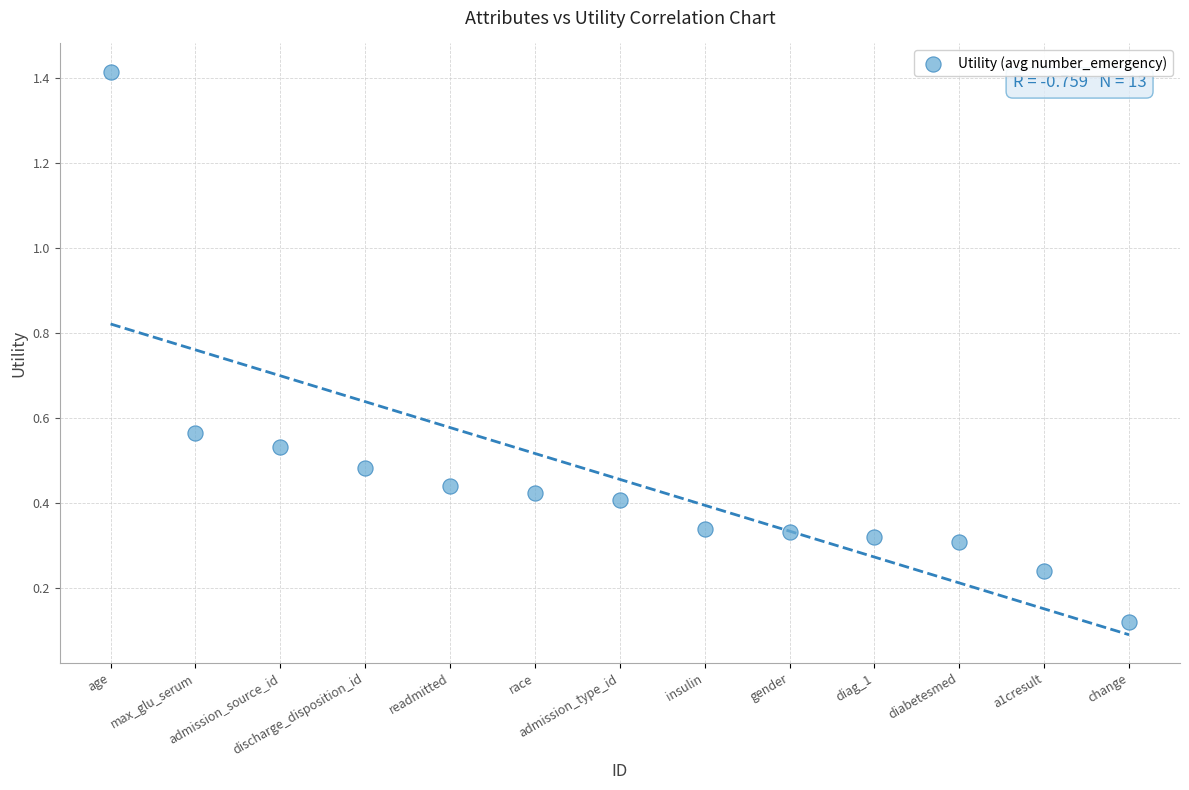

What is the range of X values (max minus min)?

12.0